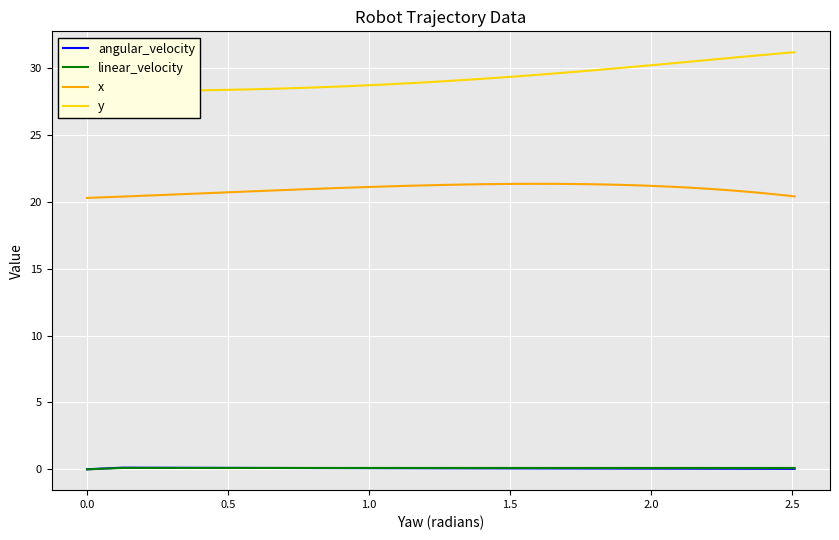

What is the sum of all y values?

1184.2